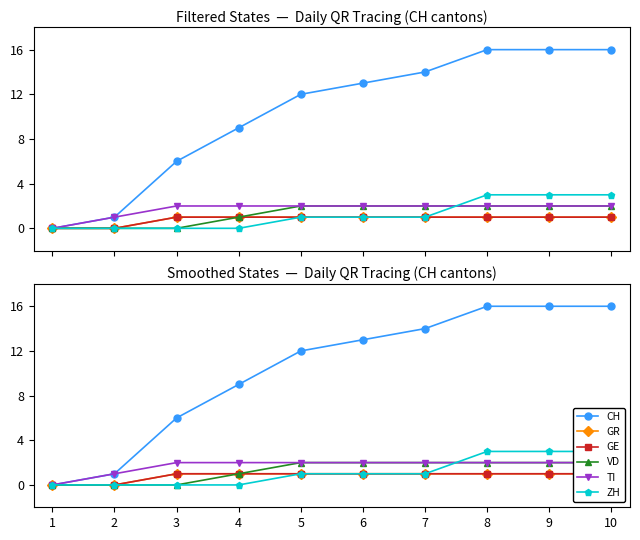

Reading right to left, extract all data points from this chart.

CH: 10=16	9=16	8=16	7=14	6=13	5=12	4=9	3=6	2=1	1=0
GR: 10=1	9=1	8=1	7=1	6=1	5=1	4=1	3=1	2=0	1=0
GE: 10=1	9=1	8=1	7=1	6=1	5=1	4=1	3=1	2=0	1=0
VD: 10=2	9=2	8=2	7=2	6=2	5=2	4=1	3=0	2=0	1=0
TI: 10=2	9=2	8=2	7=2	6=2	5=2	4=2	3=2	2=1	1=0
ZH: 10=3	9=3	8=3	7=1	6=1	5=1	4=0	3=0	2=0	1=0